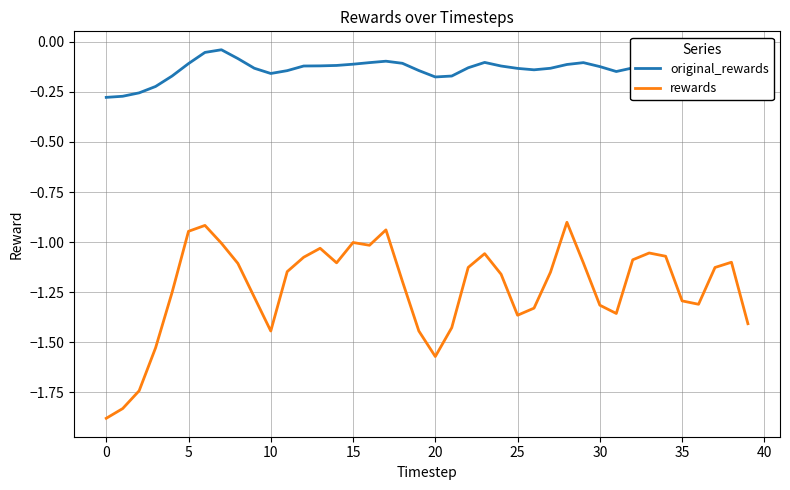

True or false: rewards has more than 0 points higher than both neighbors.

True